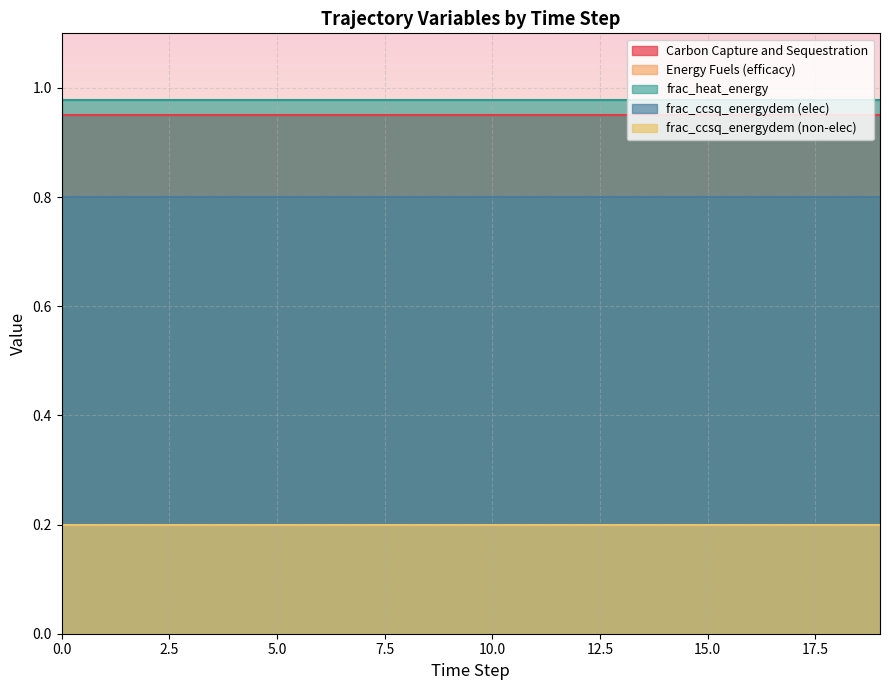

What is the difference between the highest and lowest values at 15?

0.8